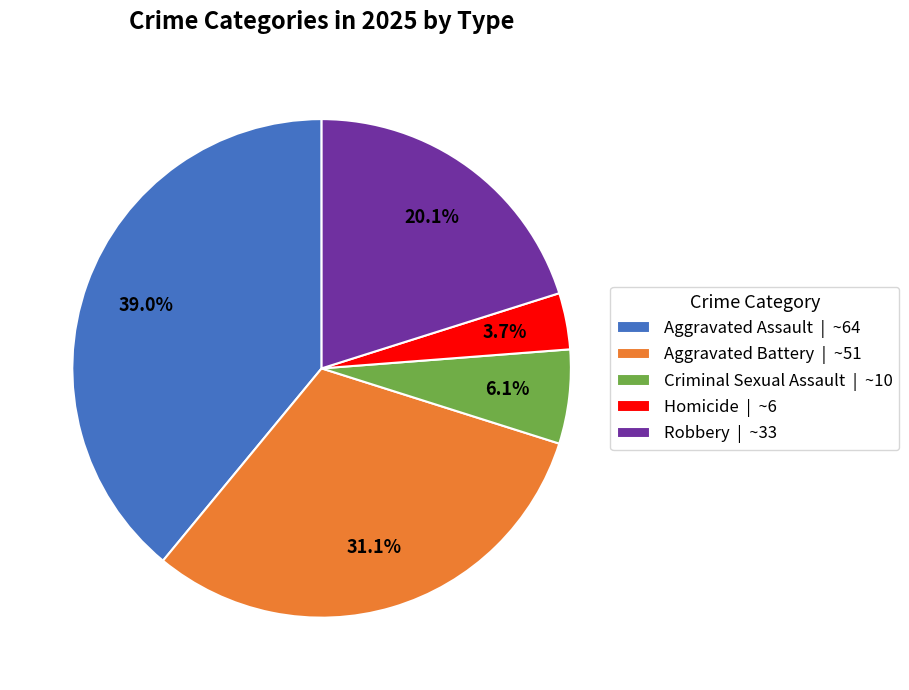

The Aggravated Battery slice represents 26% of the pie. True or false?

False